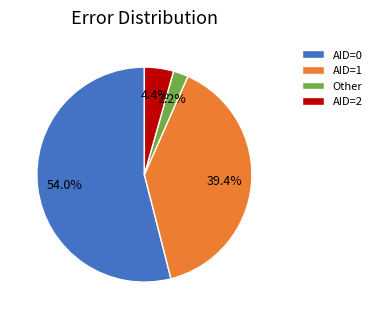

What is the largest slice in the pie chart?

AID=0